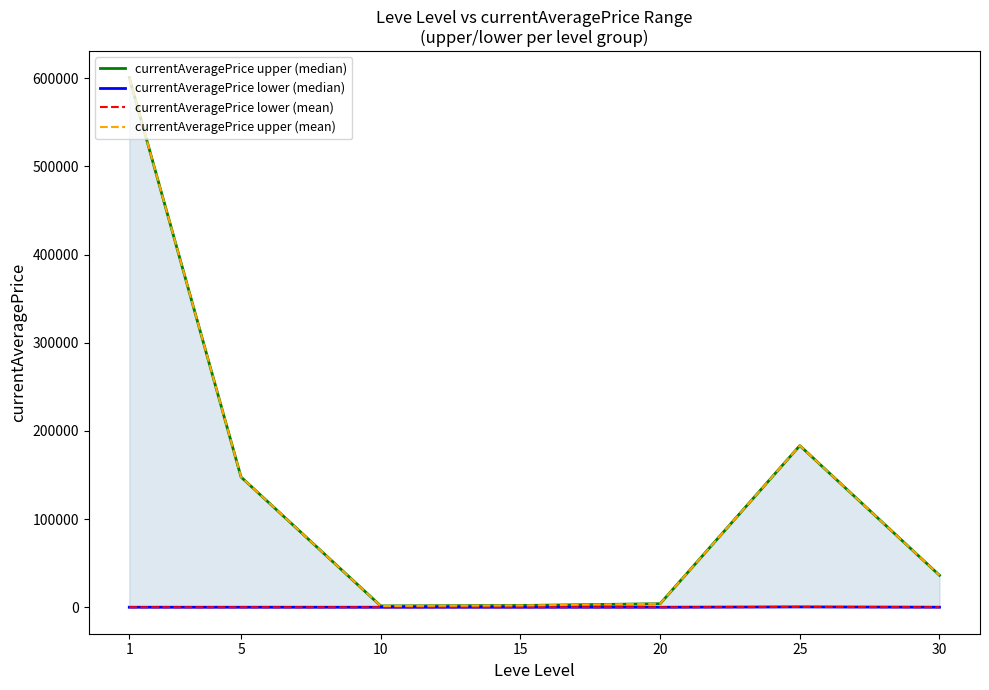

List the series in order of their peak value, highest first.

currentAveragePrice upper (median), currentAveragePrice upper (mean), currentAveragePrice lower (median), currentAveragePrice lower (mean)